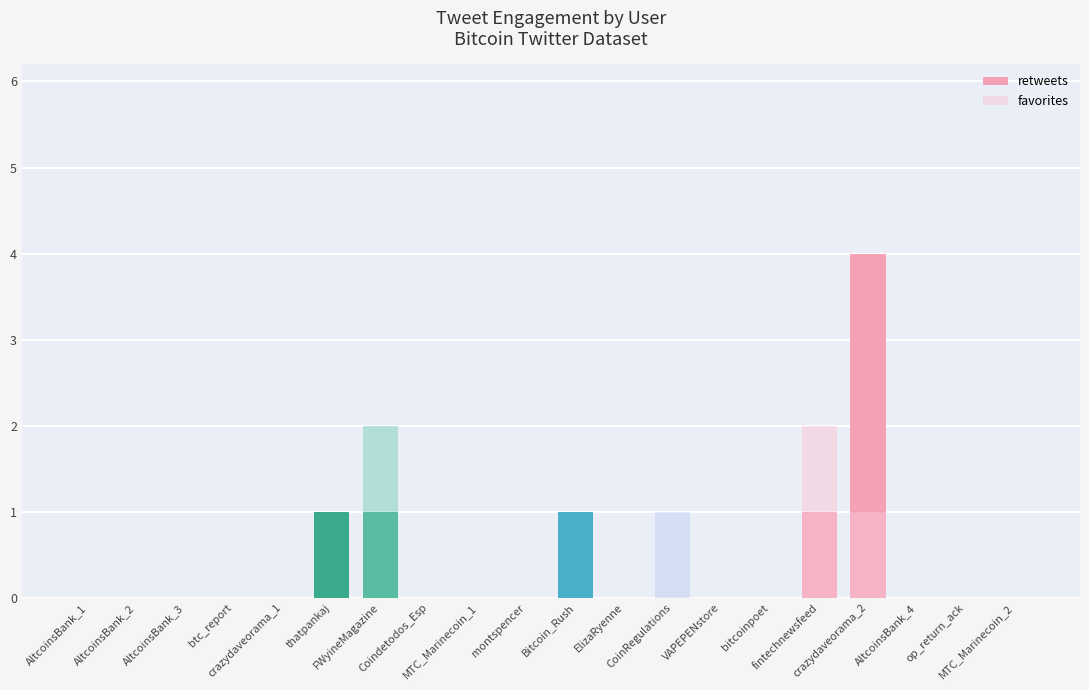

Reading left to right, list all the values displayed in this chart.

retweets: 0	0	0	0	0	1	1	0	0	0	1	0	0	0	0	1	4	0	0	0
favorites: 0	0	0	0	0	0	2	0	0	0	0	0	1	0	0	2	1	0	0	0